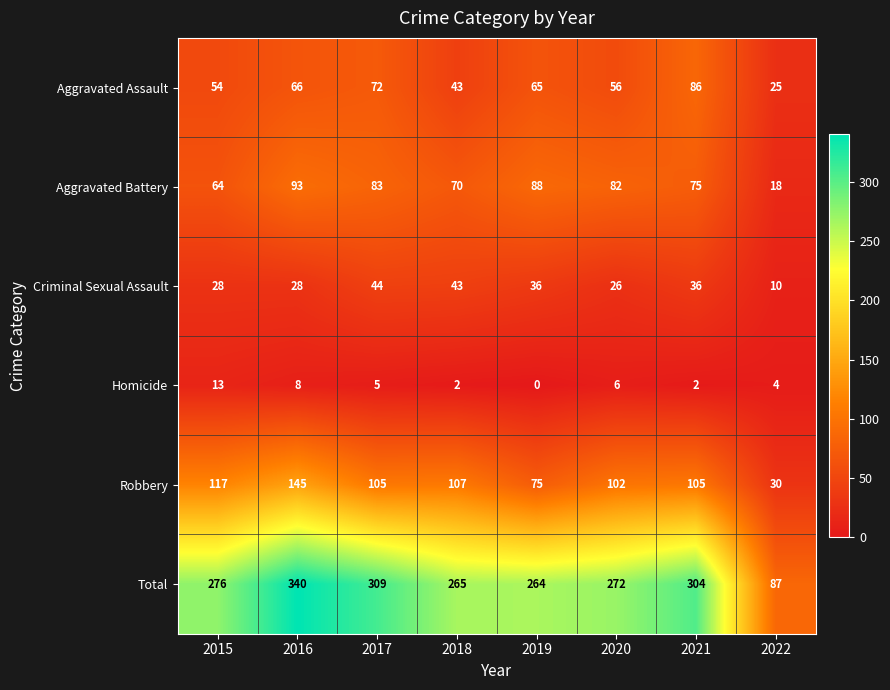

What is the sum of all Homicide values?

40